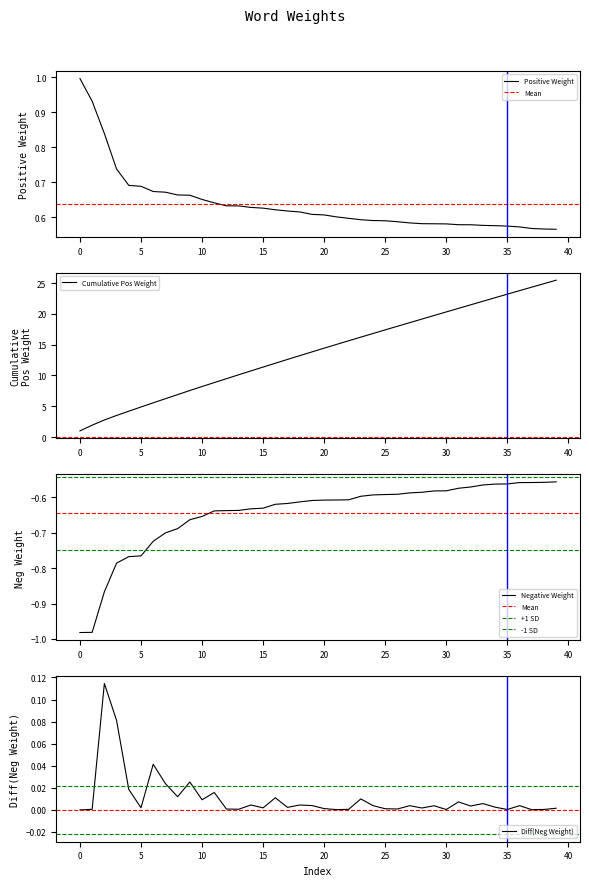

At how many categories does at least one series exceed 0?

40